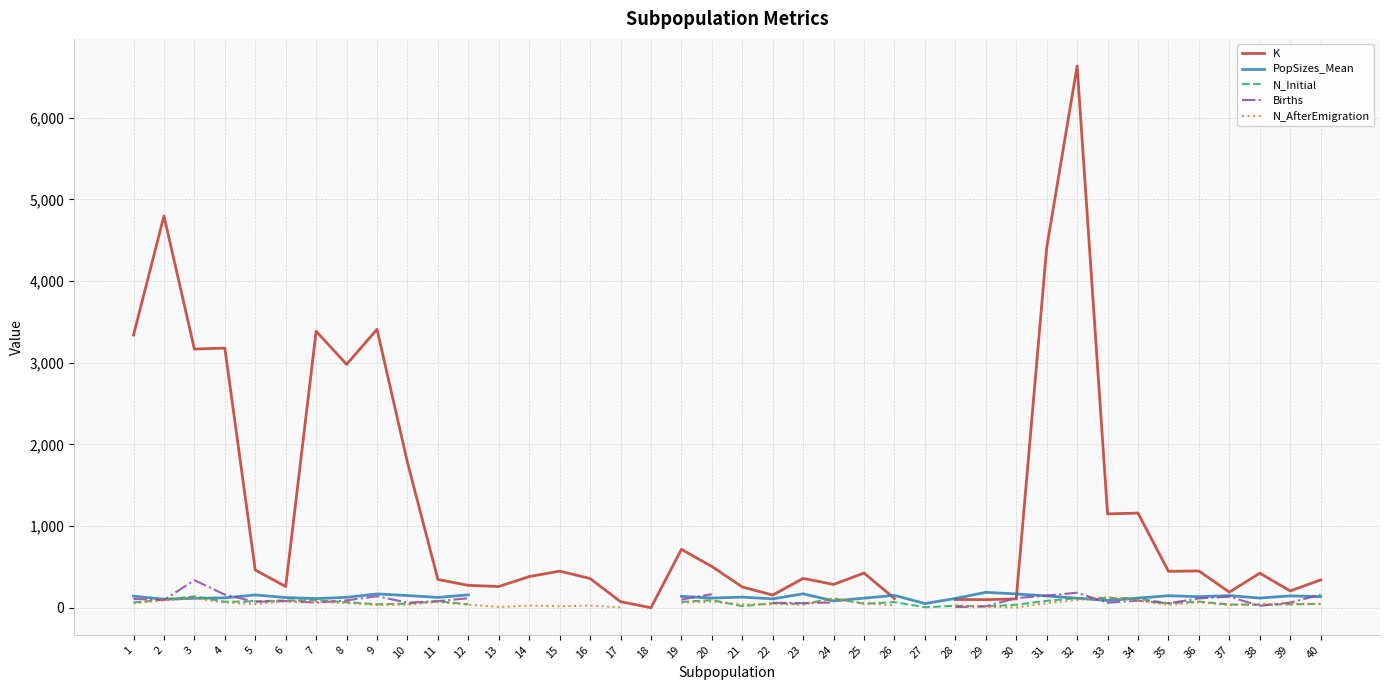

True or false: N_AfterEmigration has a value of 24.6 at 3.

False